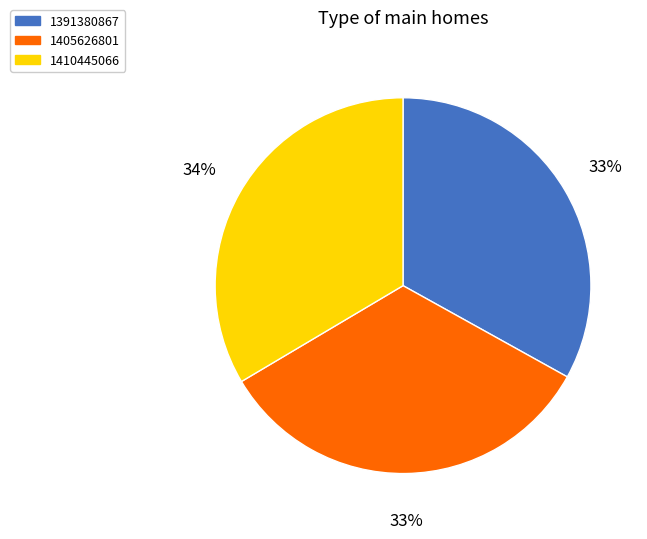

What percentage is the 1391380867 slice, to the nearest percent?

33%